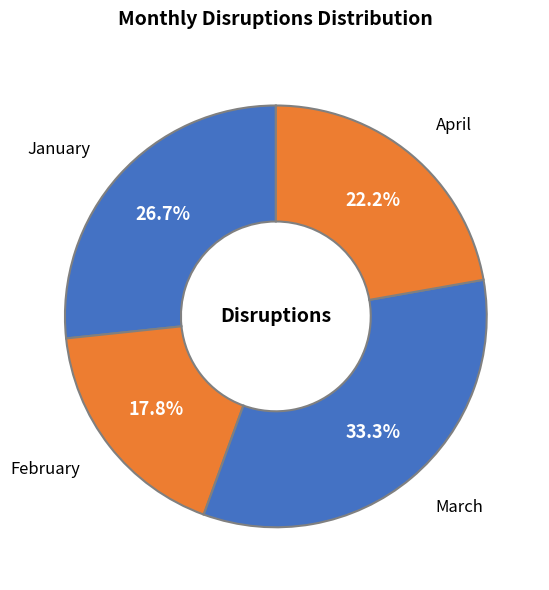

Does any single category account for the majority?

No